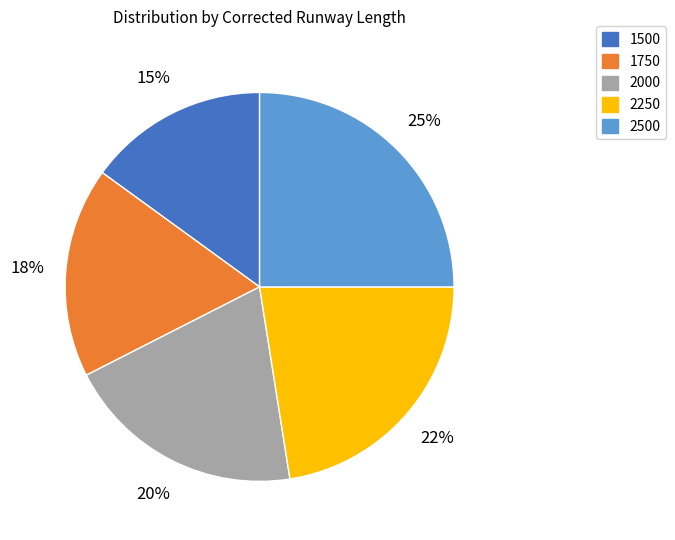

Rank the categories by value from highest to lowest.

2500, 2250, 2000, 1750, 1500